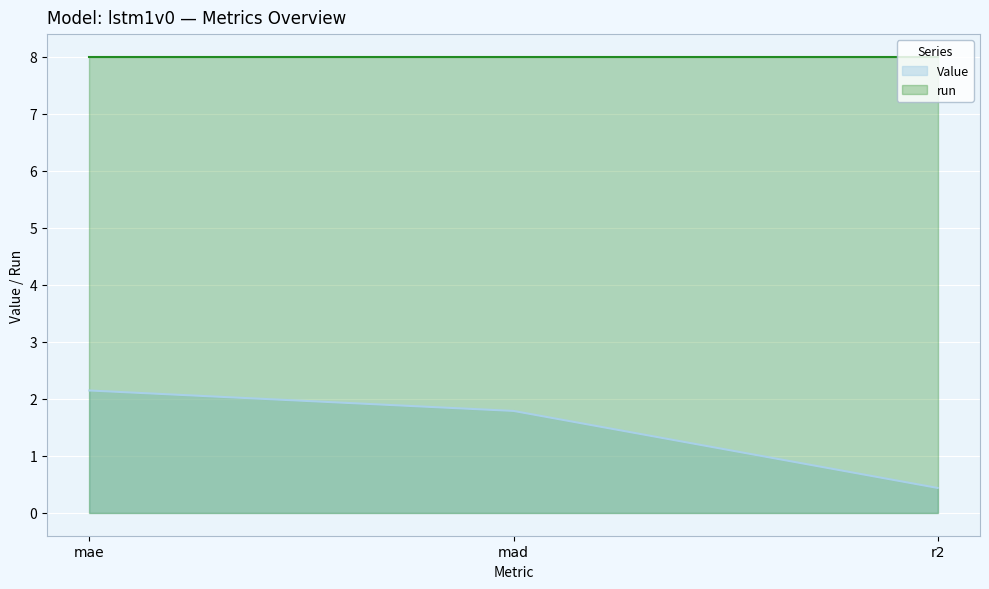

What is the ratio of the value at mae to the value at mad?

1.2